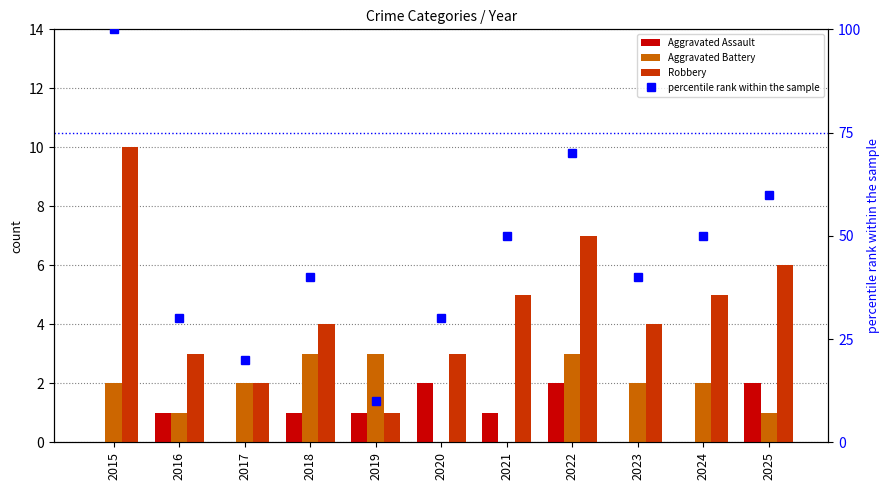

What is the greatest value displayed?

100